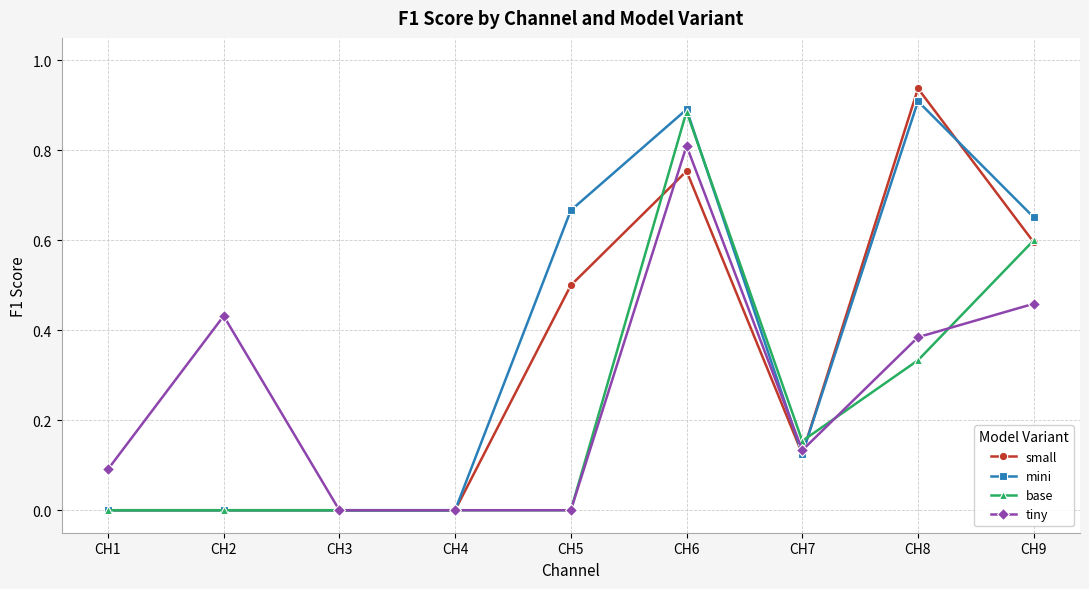

Does the chart have visible grid lines?

Yes